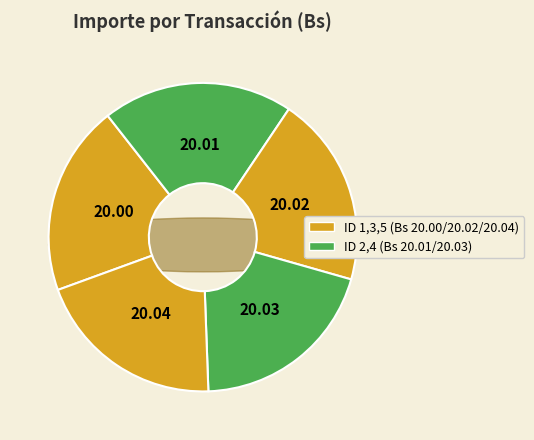

Is 3 the majority of the pie?

No